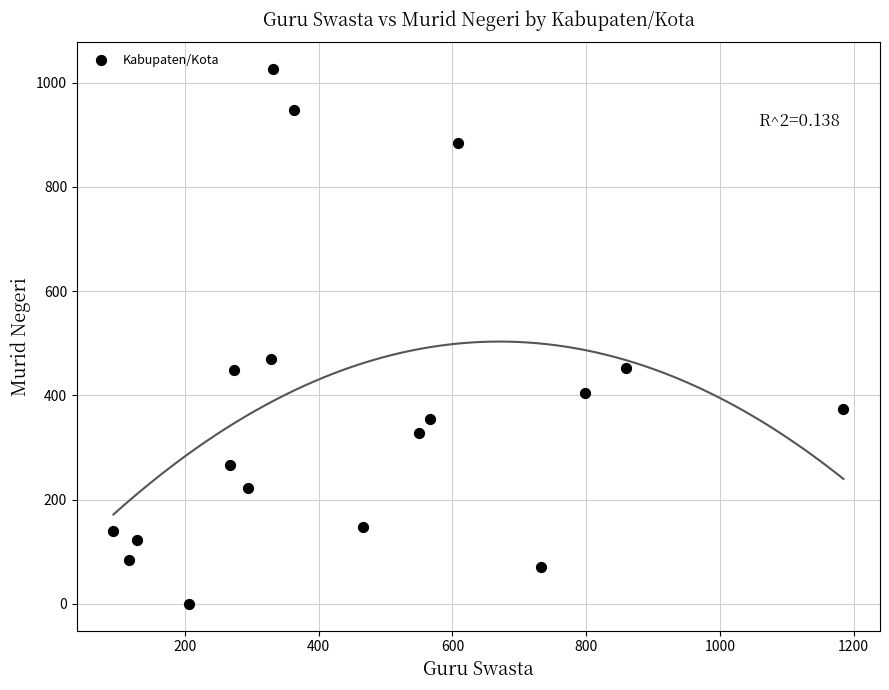

What Y value in the scatter plot is closest to 513?

470